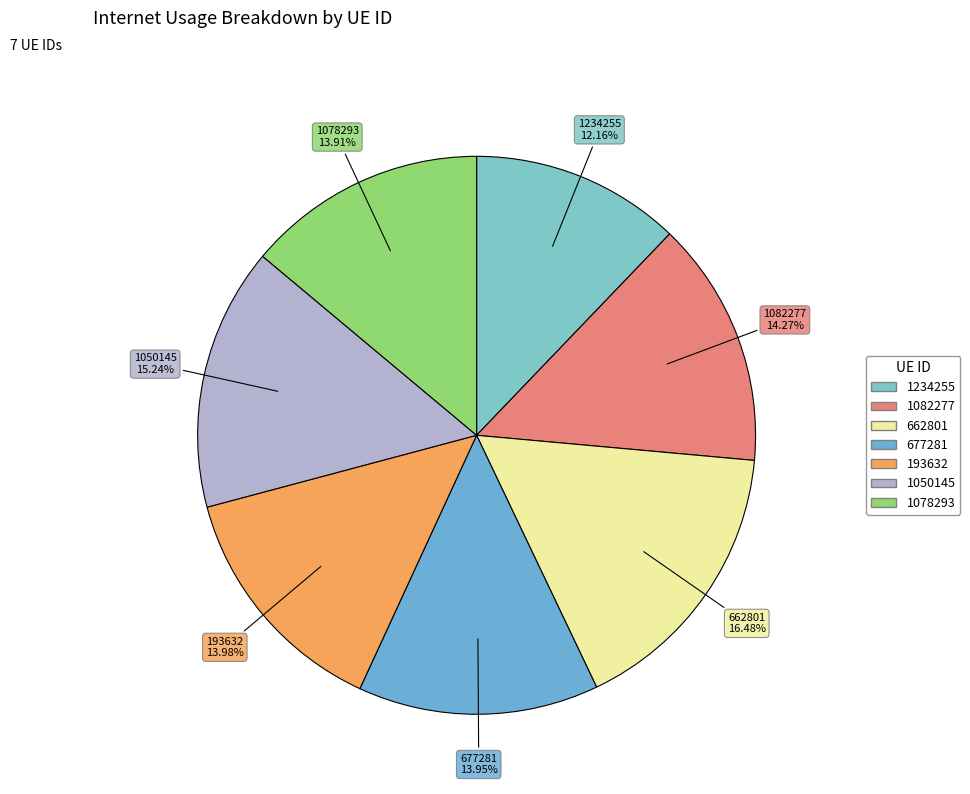

To the nearest percent, what is the combined percentage of 677281 and 1050145?

29%